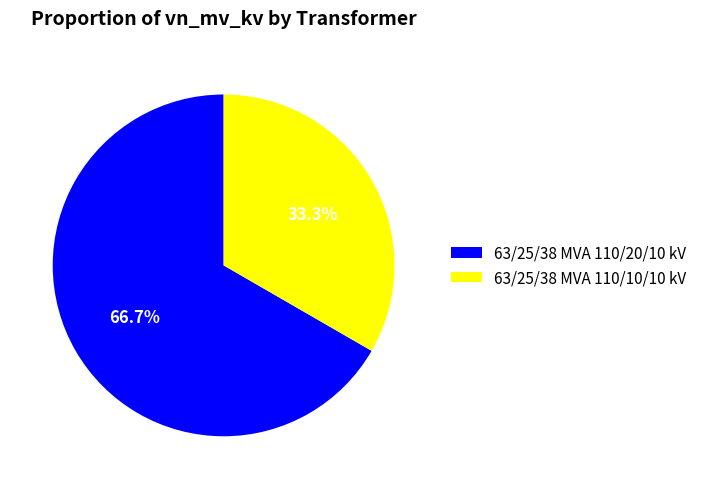

The 63/25/38 MVA 110/20/10 kV slice represents 67% of the pie. True or false?

True